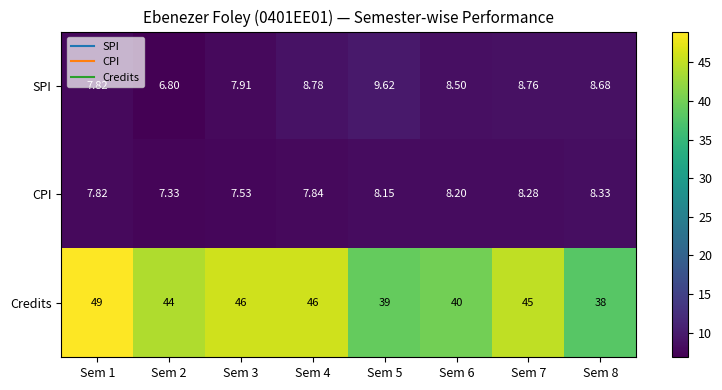

Which series has the widest spread of values?

Credits